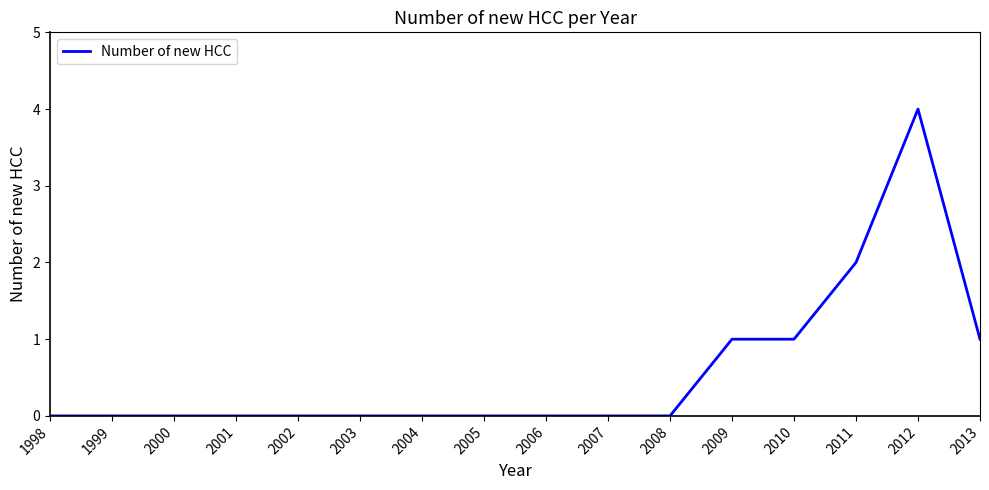

Which label corresponds to the largest value in the chart?

2012